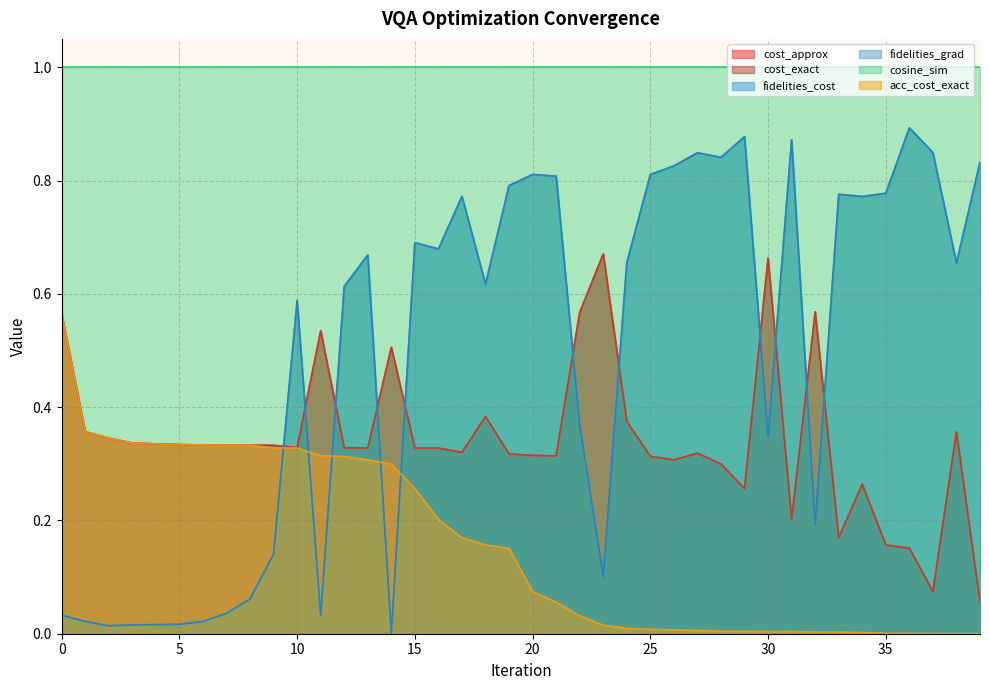

How many lines are shown in the chart?

6